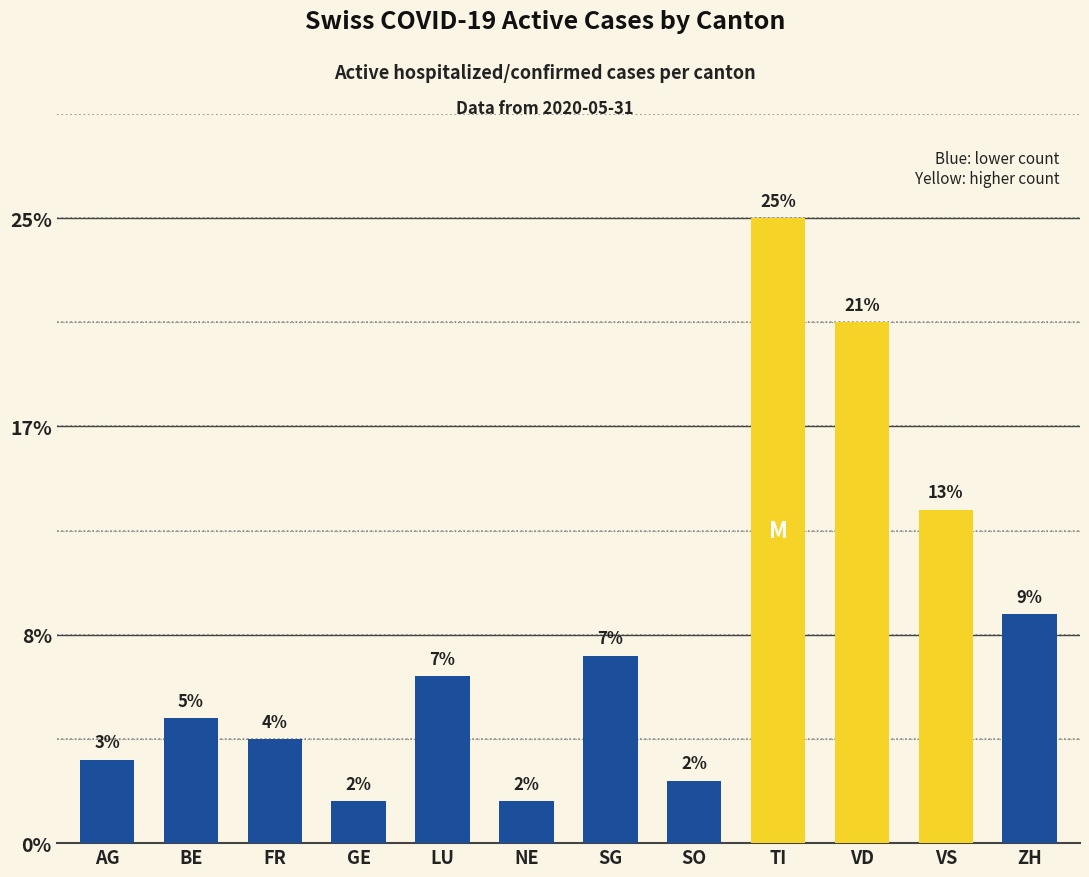

What is the label of the 3rd bar from the right?

VD